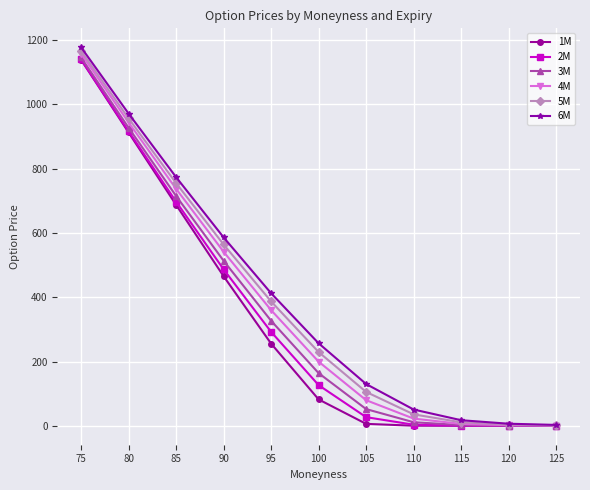

What is the difference between the highest and lowest values at 110?

50.3